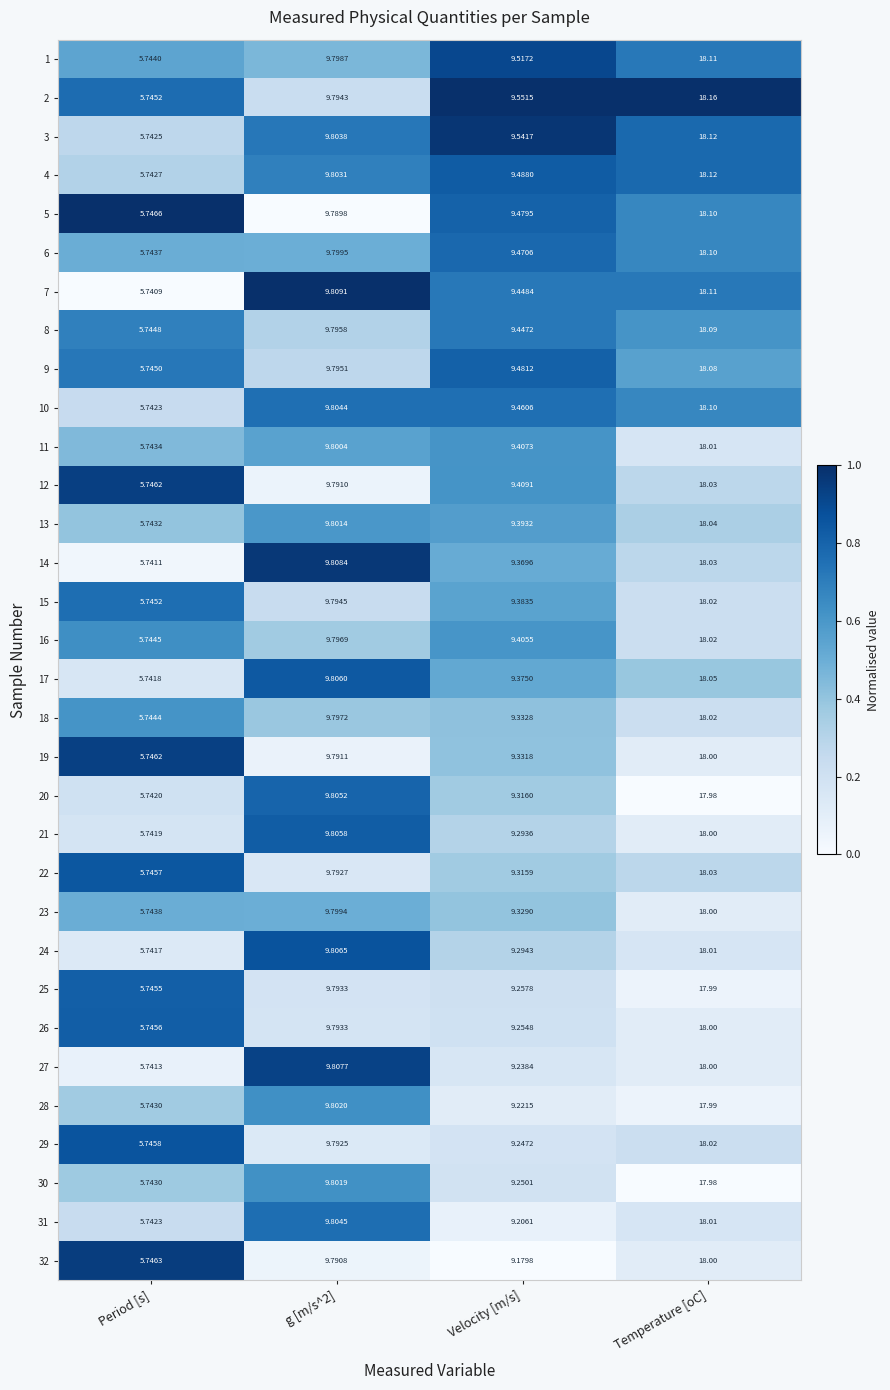

At which category is the sum across all series the highest?

Temperature [oC]